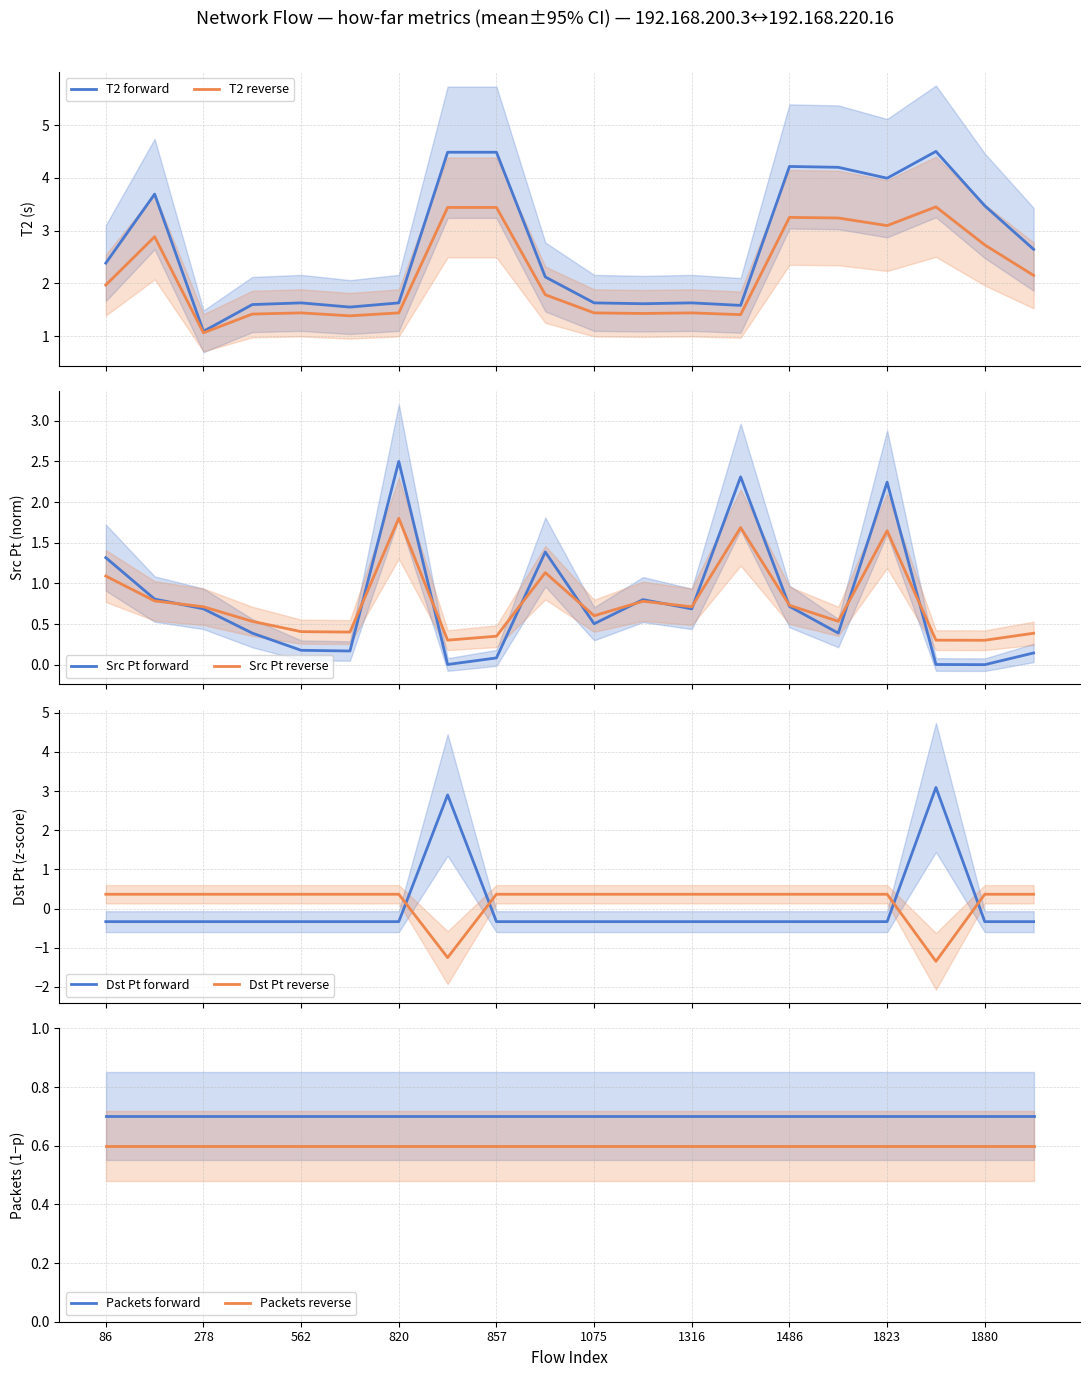

At how many categories does at least one series exceed 4?

5